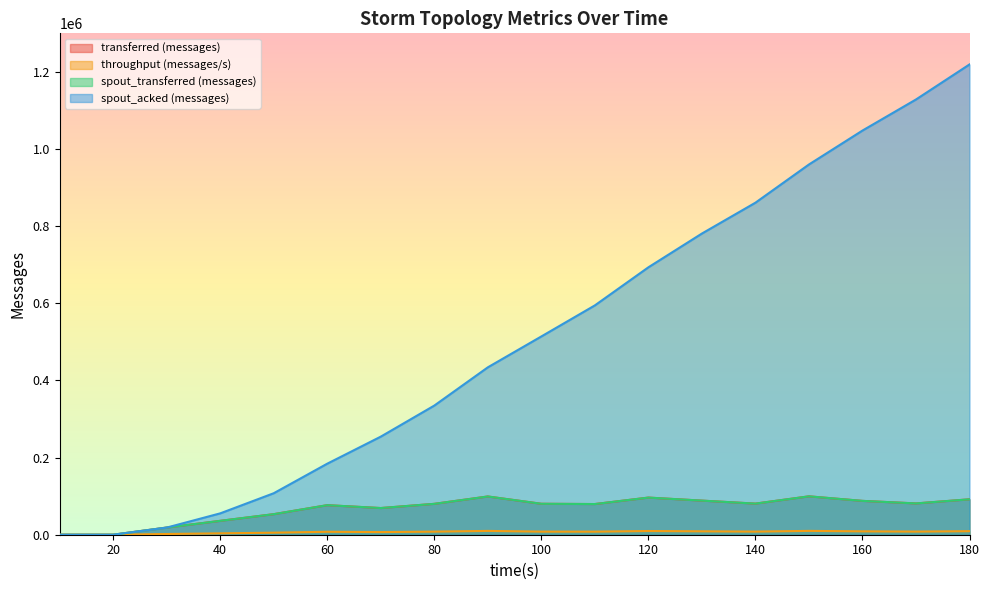

Is it true that spout_acked (messages) equals 261469 at 140?

False